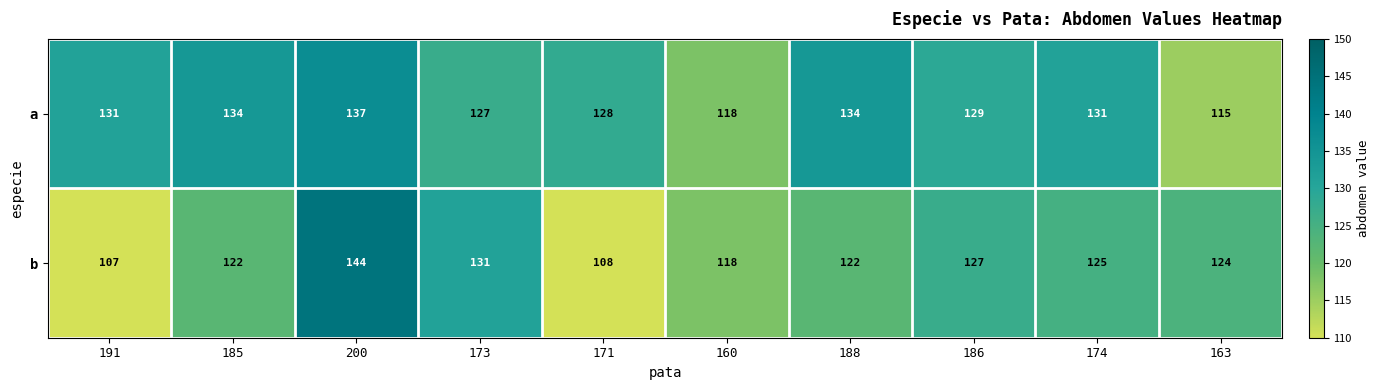

List the series in order of their peak value, lowest first.

a, b